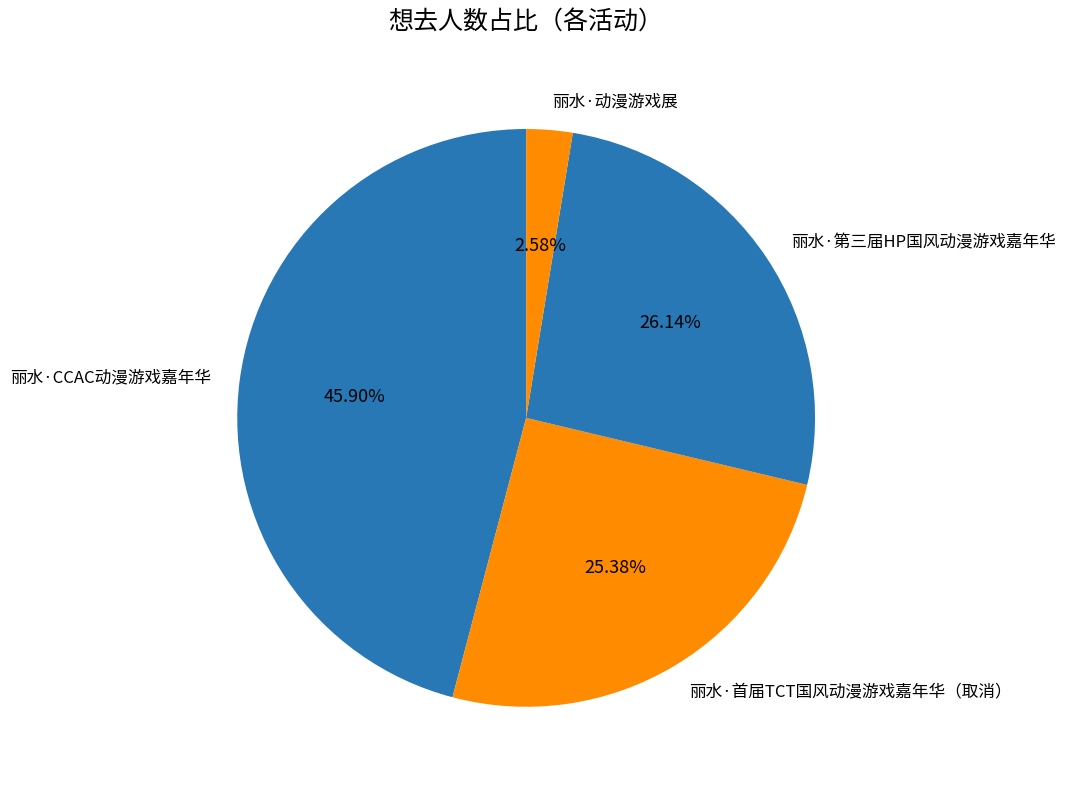

What percentage is the 丽水·首届TCT国风动漫游戏嘉年华（取消） slice, to the nearest percent?

25%